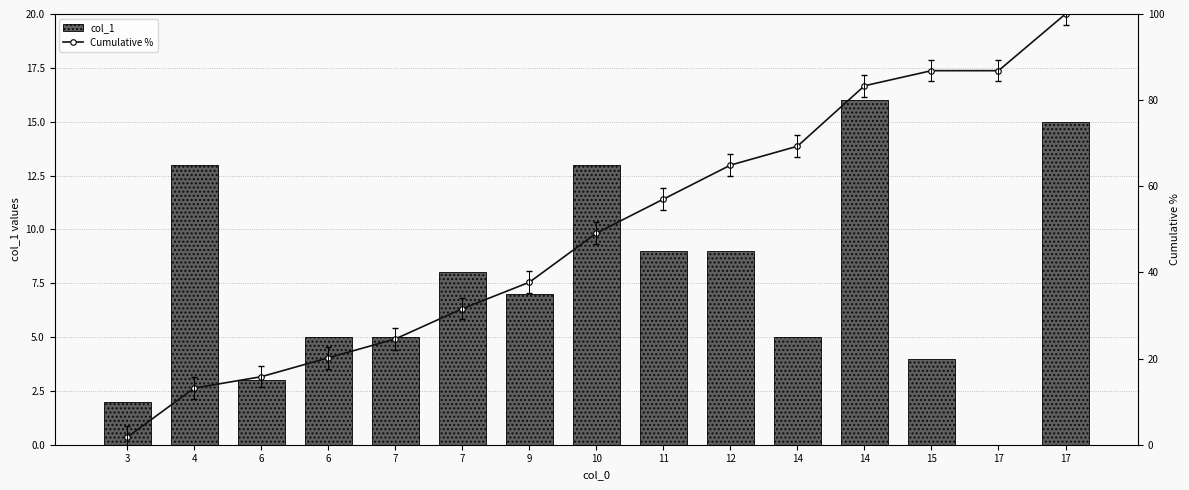

Does the chart contain stacked bars?

No